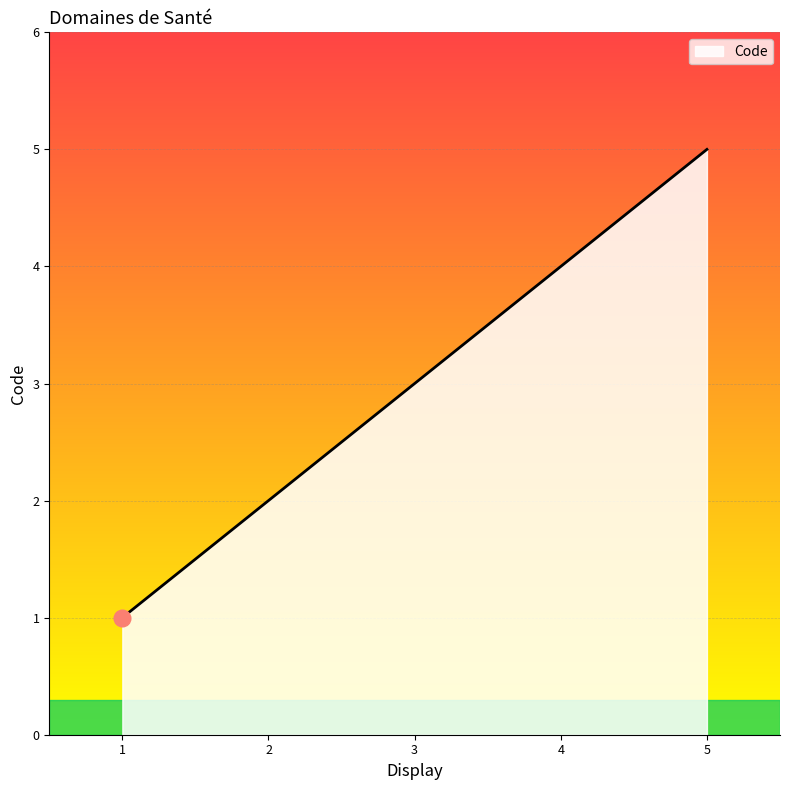

What is the ratio of the value at 2 to the value at 1?

2.0